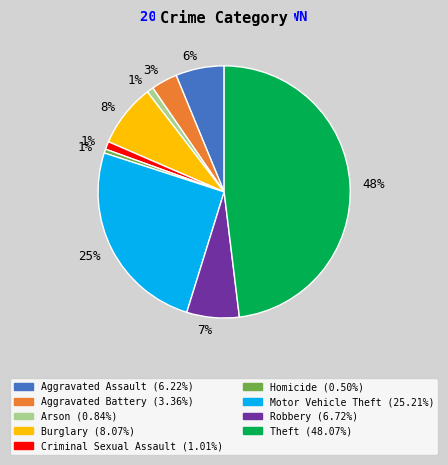

Is there a majority slice in this chart?

No